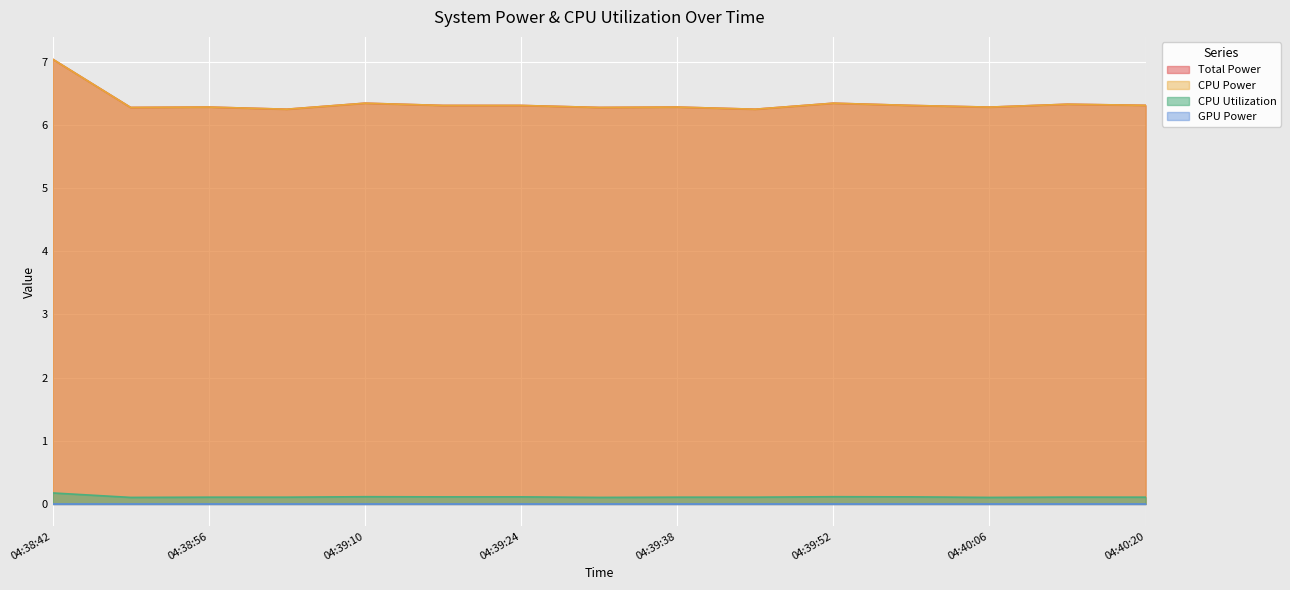

At which label is Total Power closest to 6?

04:39:03